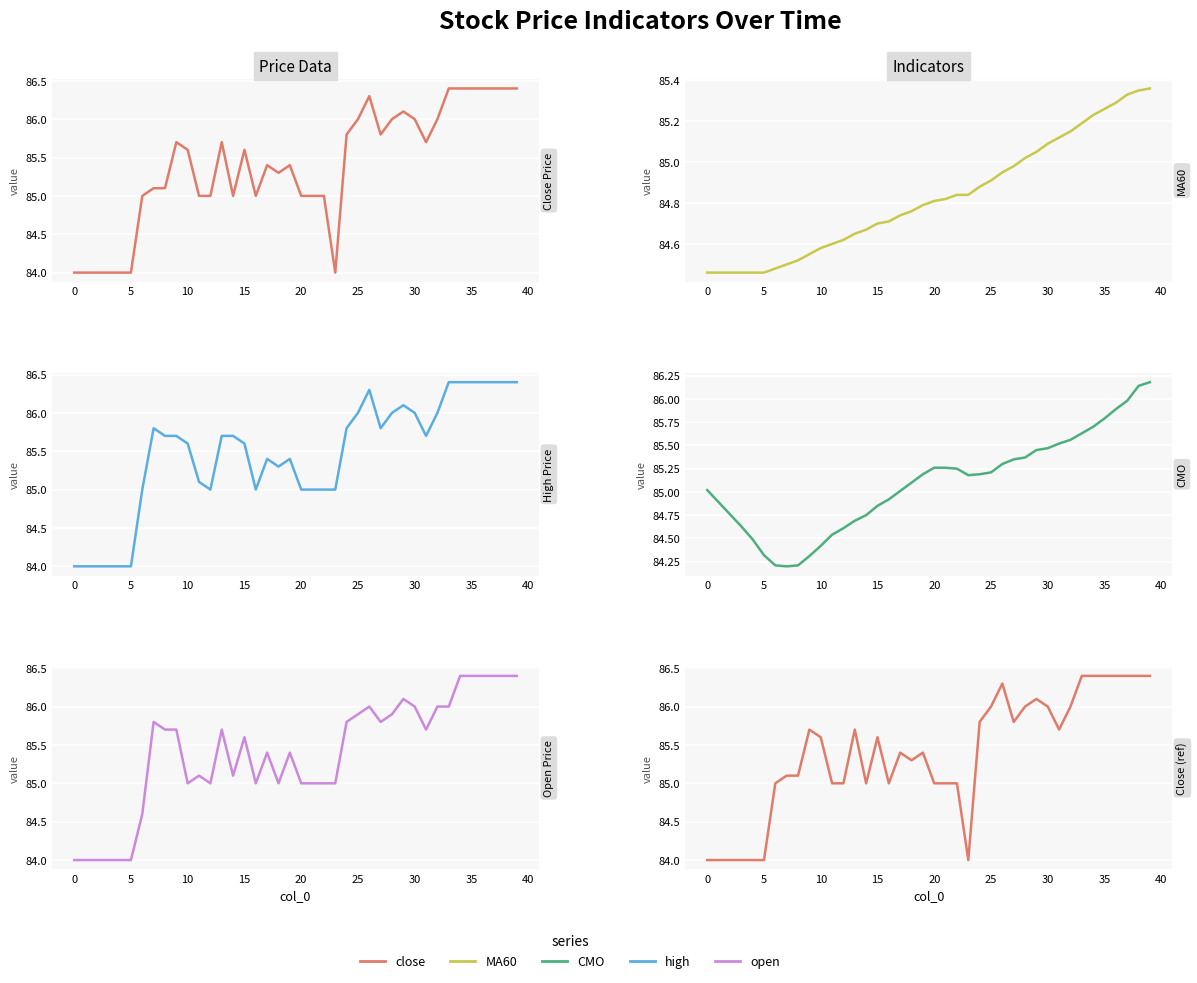

Reading left to right, extract all data points from this chart.

close: 84.0	84.0	84.0	84.0	84.0	84.0	85.0	85.1	85.1	85.7	85.6	85.0	85.0	85.7	85.0	85.6	85.0	85.4	85.3	85.4	85.0	85.0	85.0	84.0	85.8	86.0	86.3	85.8	86.0	86.1	86.0	85.7	86.0	86.4	86.4	86.4	86.4	86.4	86.4	86.4
MA60: 84.5	84.5	84.5	84.5	84.5	84.5	84.5	84.5	84.5	84.5	84.6	84.6	84.6	84.7	84.7	84.7	84.7	84.7	84.8	84.8	84.8	84.8	84.8	84.8	84.9	84.9	85.0	85.0	85.0	85.0	85.1	85.1	85.2	85.2	85.2	85.3	85.3	85.3	85.3	85.4
high: 84.0	84.0	84.0	84.0	84.0	84.0	85.0	85.8	85.7	85.7	85.6	85.1	85.0	85.7	85.7	85.6	85.0	85.4	85.3	85.4	85.0	85.0	85.0	85.0	85.8	86.0	86.3	85.8	86.0	86.1	86.0	85.7	86.0	86.4	86.4	86.4	86.4	86.4	86.4	86.4
CMO: 85.0	84.9	84.8	84.6	84.5	84.3	84.2	84.2	84.2	84.3	84.4	84.5	84.6	84.7	84.8	84.8	84.9	85.0	85.1	85.2	85.3	85.3	85.2	85.2	85.2	85.2	85.3	85.3	85.4	85.5	85.5	85.5	85.6	85.6	85.7	85.8	85.9	86.0	86.1	86.2
open: 84.0	84.0	84.0	84.0	84.0	84.0	84.6	85.8	85.7	85.7	85.0	85.1	85.0	85.7	85.1	85.6	85.0	85.4	85.0	85.4	85.0	85.0	85.0	85.0	85.8	85.9	86.0	85.8	85.9	86.1	86.0	85.7	86.0	86.0	86.4	86.4	86.4	86.4	86.4	86.4